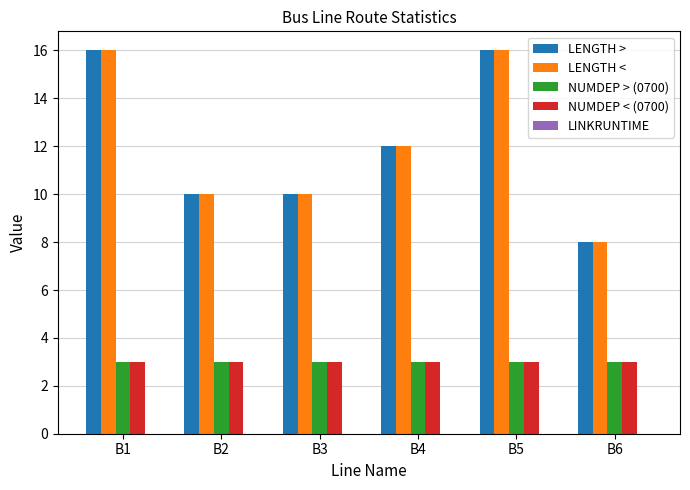

What is the difference between the maximum and second lowest values in the LENGTH < series?

6